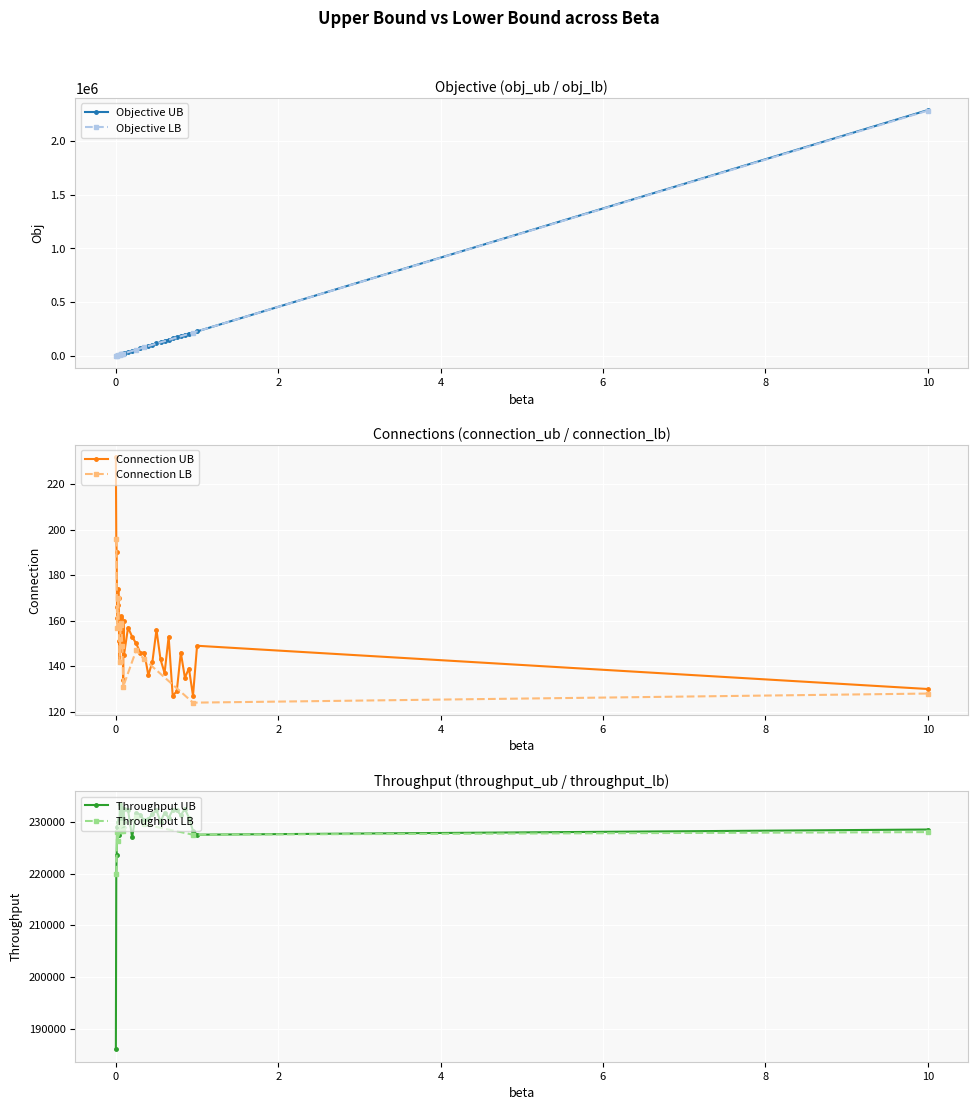

Where is the first local maximum for connection_ub?

0.03